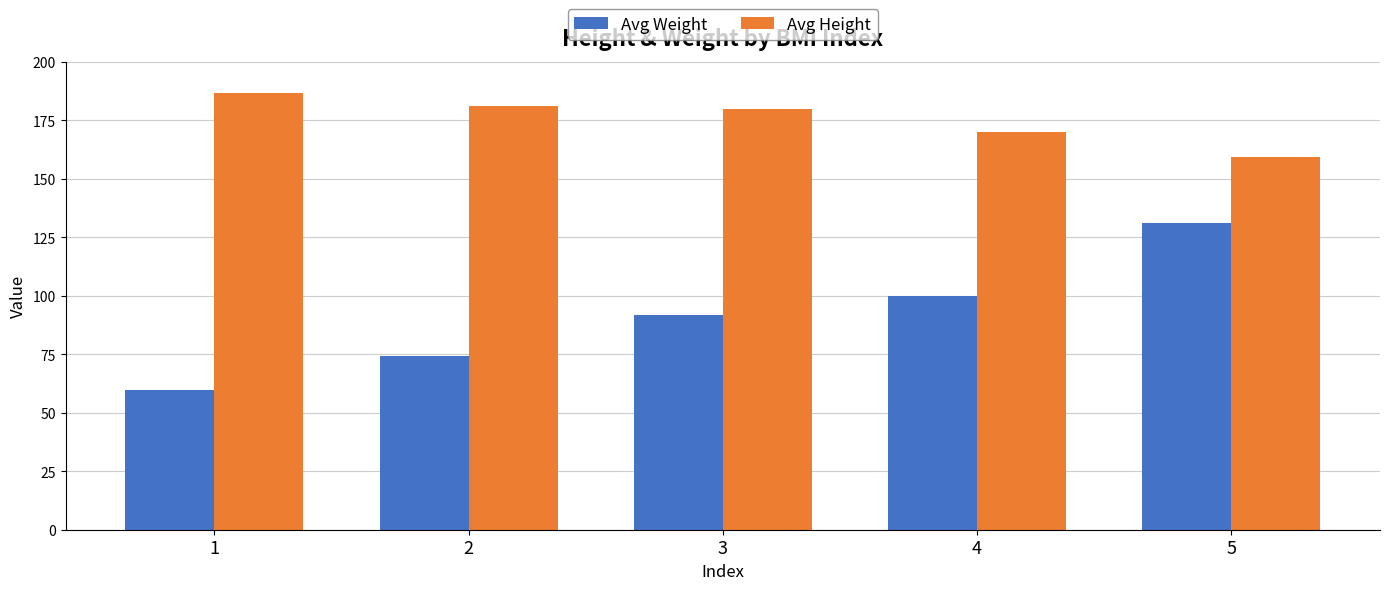

Is the value of Avg Height at 2 greater than the value of Avg Weight at 1?

Yes